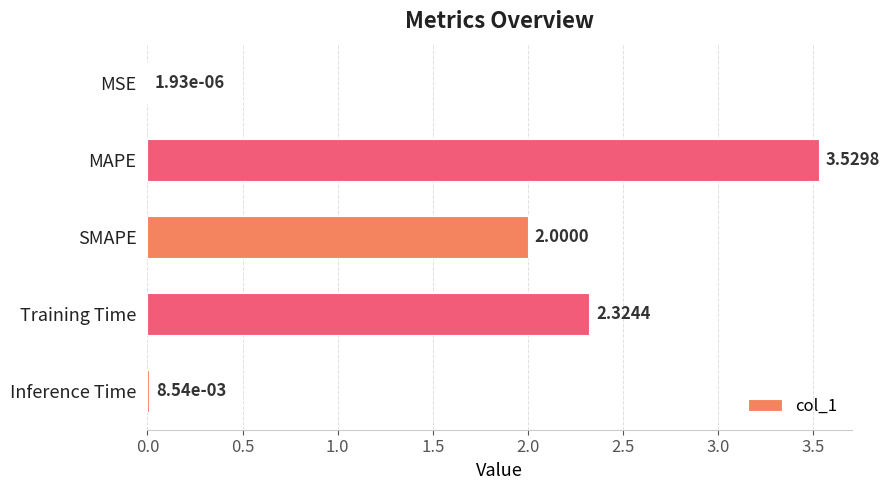

What is the sum of all values?

7.9